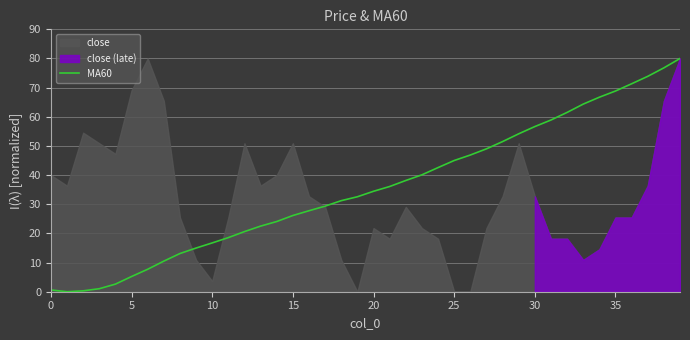

The MA60 series shows 0.6 at 0. True or false?

True